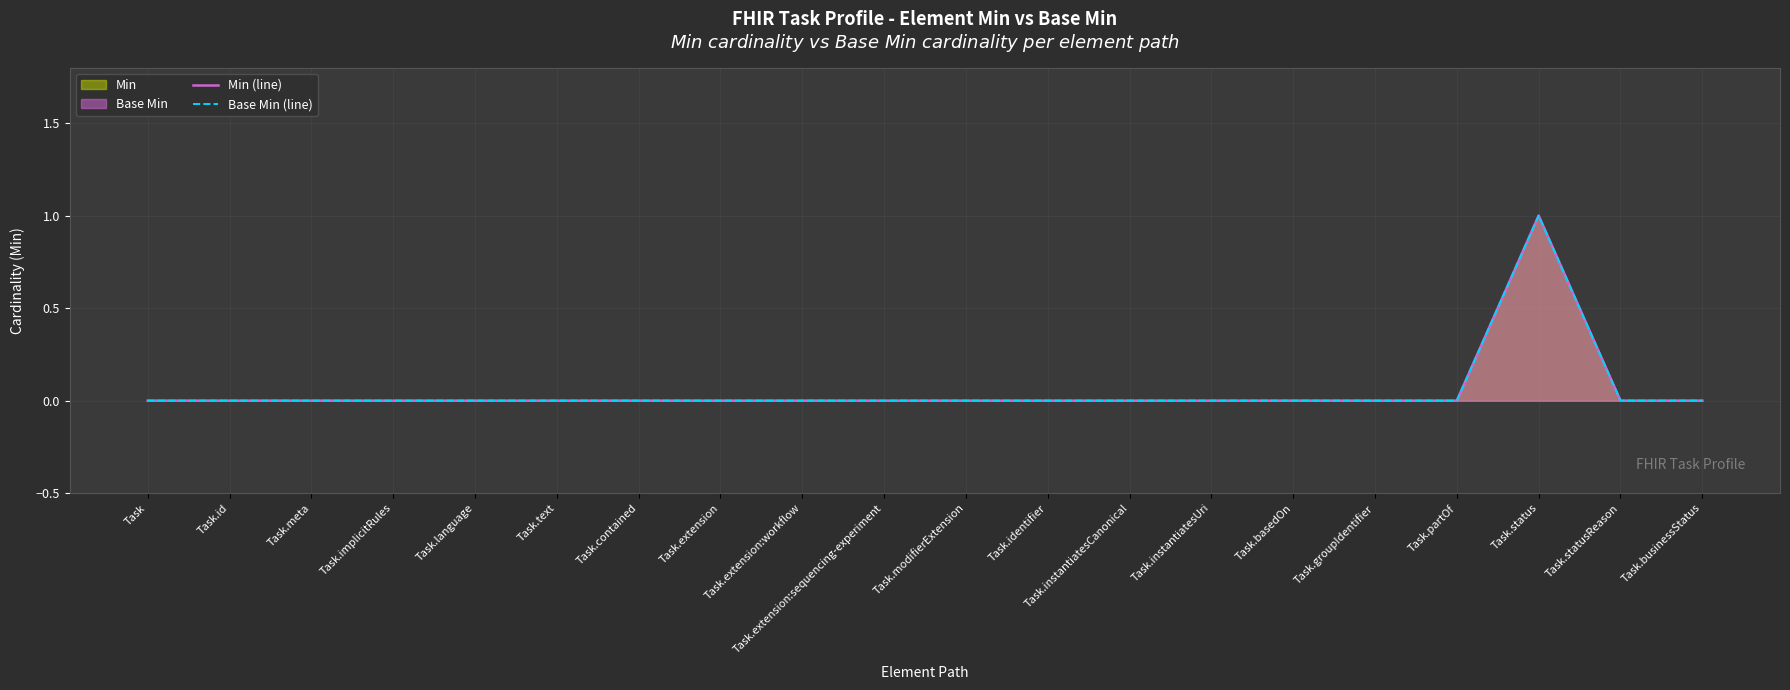

True or false: Base Min (line) and Min (line) cross at least once.

False